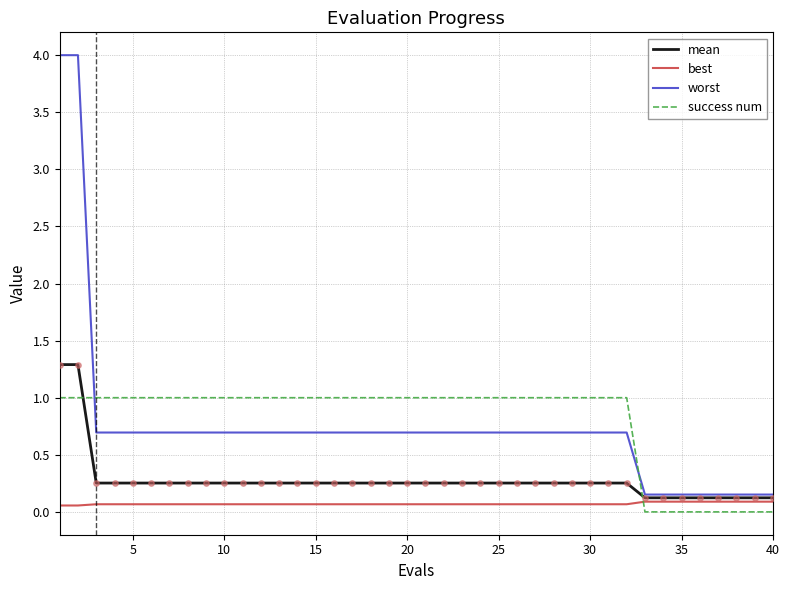

Which series has the widest spread of values?

worst